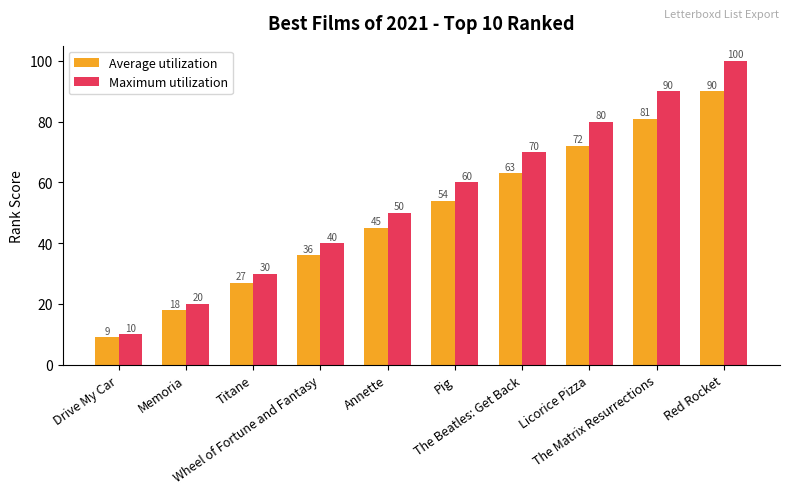

Reading left to right, transcribe all the data shown in this chart.

Average utilization: 9	18	27	36	45	54	63	72	81	90
Maximum utilization: 10	20	30	40	50	60	70	80	90	100